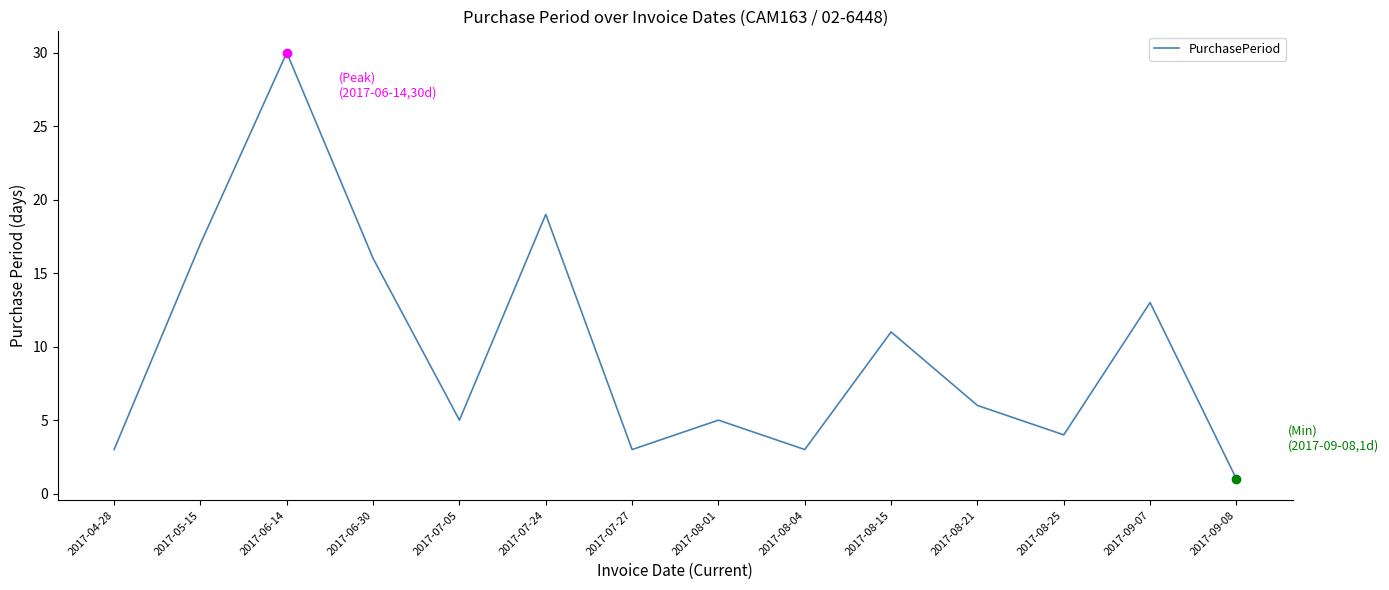

True or false: the data shows 4 at 2017-04-28.

False